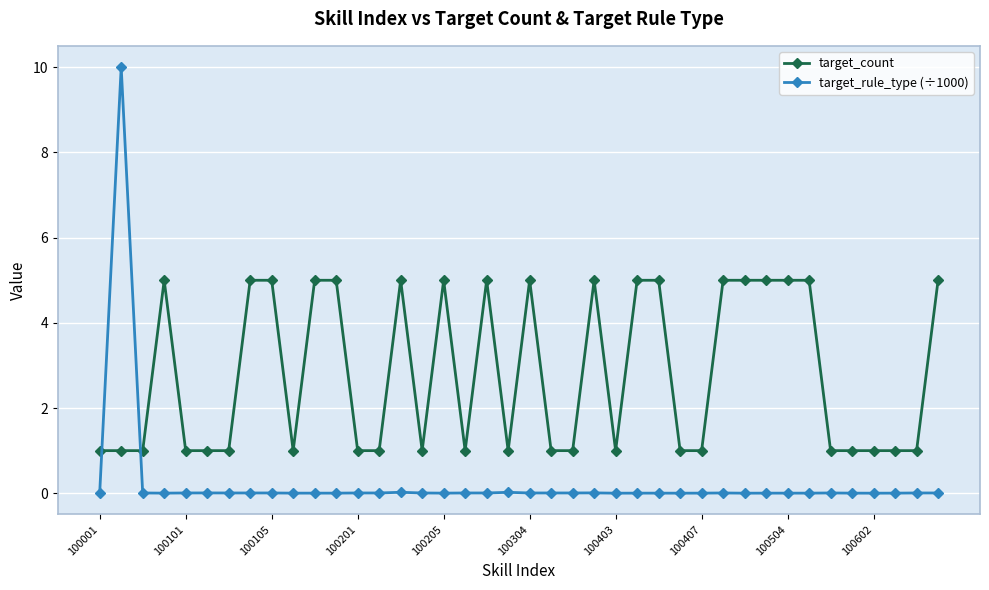

True or false: target_count and target_rule_type (÷1000) intersect in this chart.

True